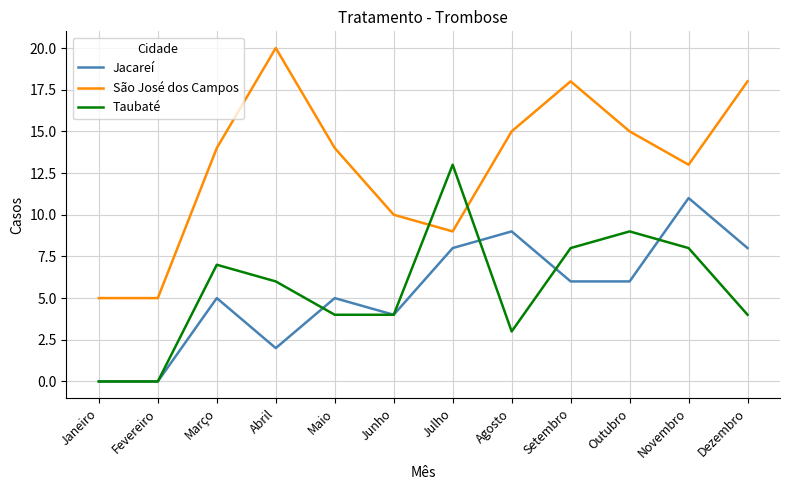

Which series has the largest total across all categories?

São José dos Campos